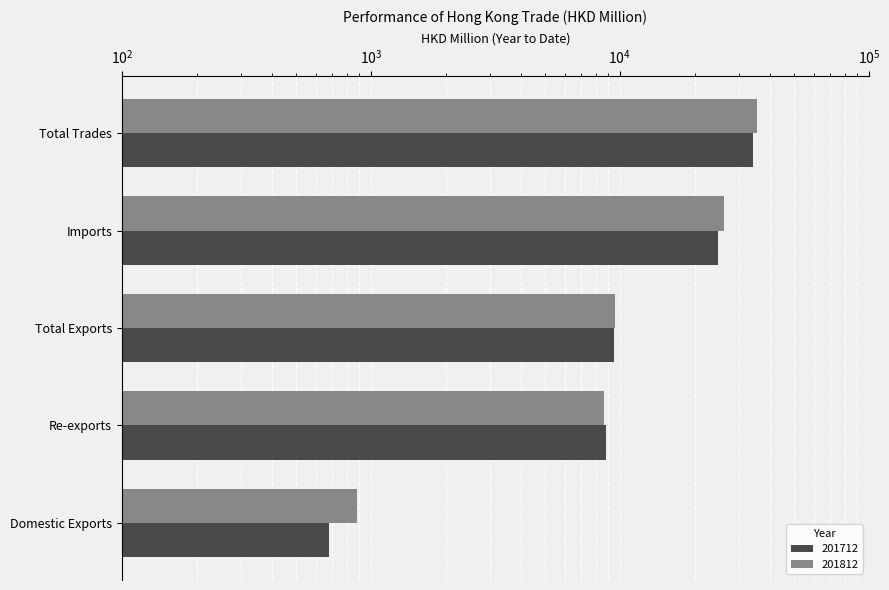

Which category has the lowest value across all series?

Domestic Exports